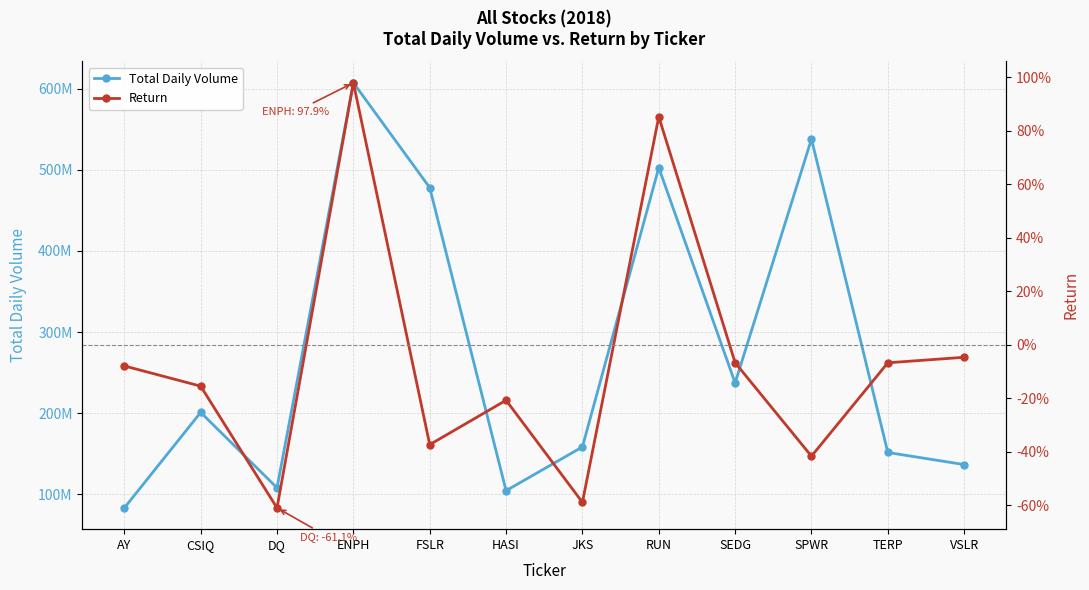

Is the value of Return at DQ greater than the value of Total Daily Volume at CSIQ?

No